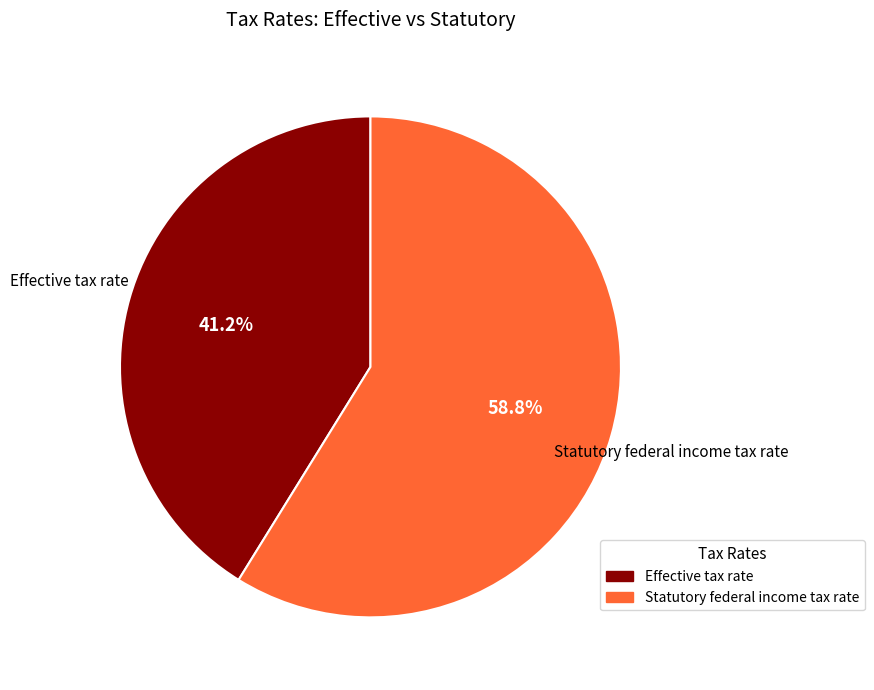

Which slice is the largest?

Statutory federal income tax rate